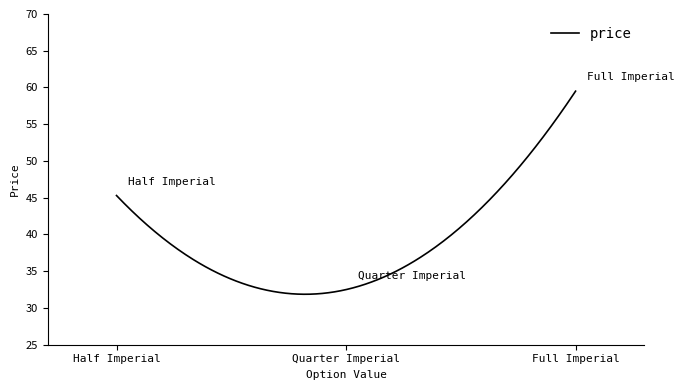

What is the smallest value displayed?

31.9